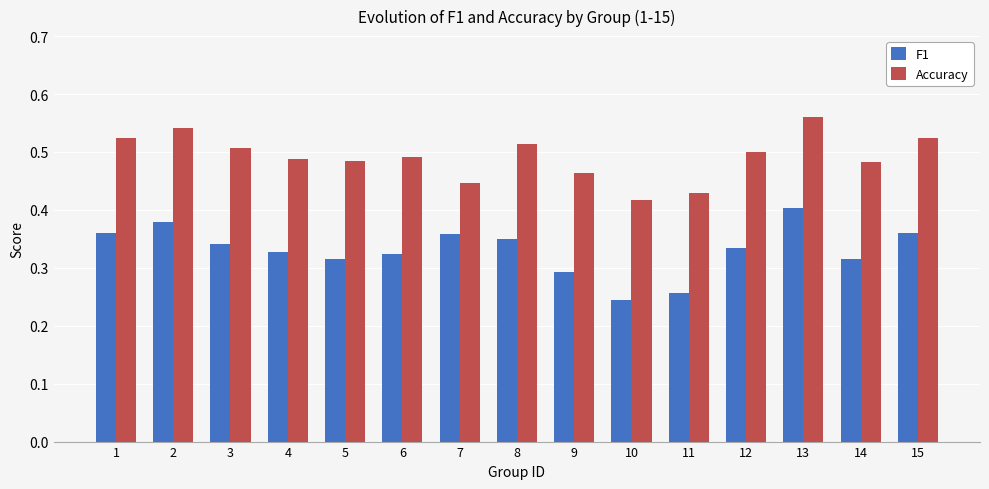

What is the total value across all series at 4?

0.8